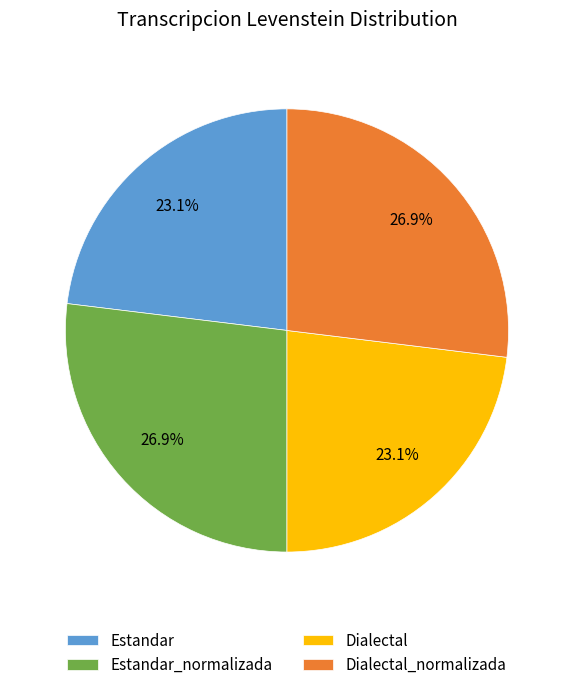

How many slices are in this pie chart?

4